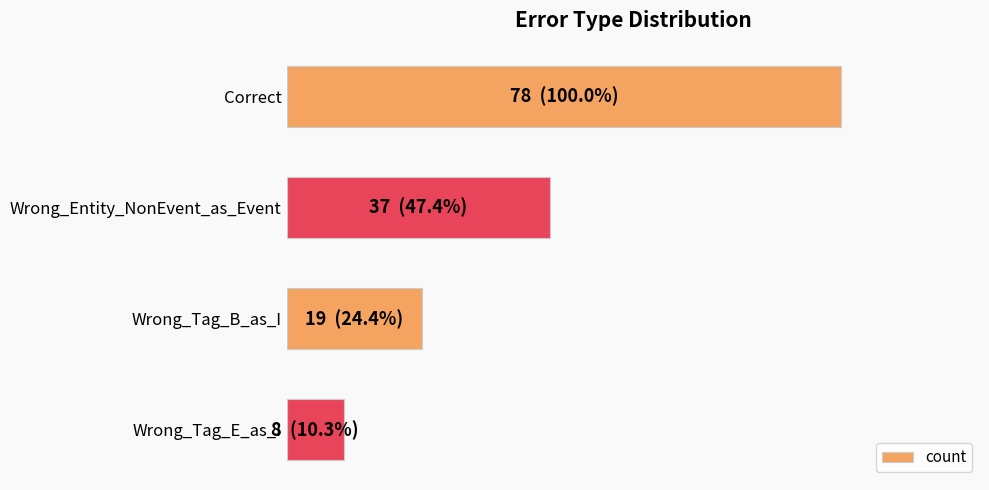

What is the sum of all values?

142